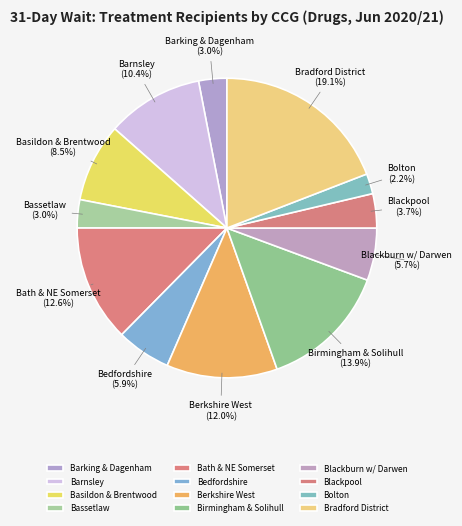

Between Barking & Dagenham and Bradford District, which is larger?

Bradford District